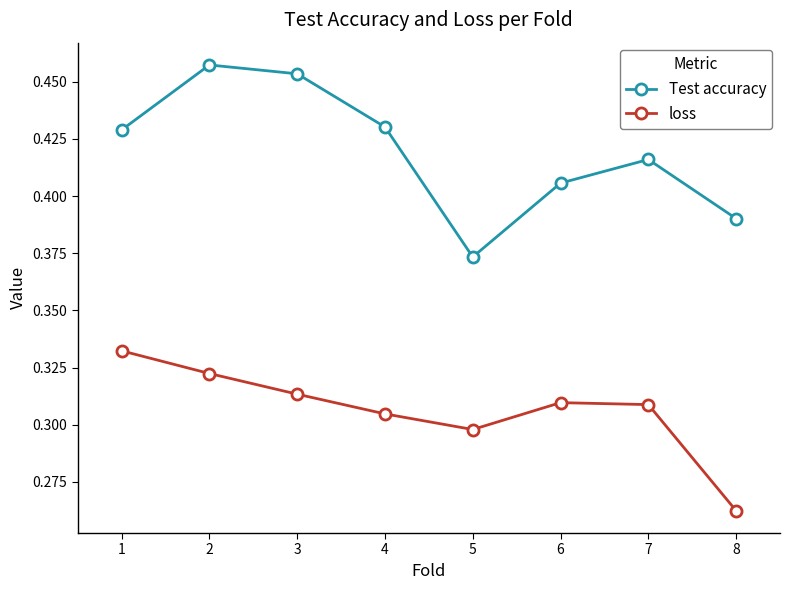

How many lines are shown in the chart?

2